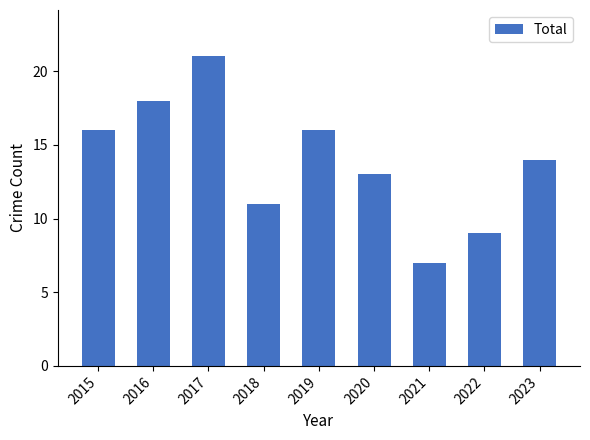

What is the value of the 1st bar from the left?

16